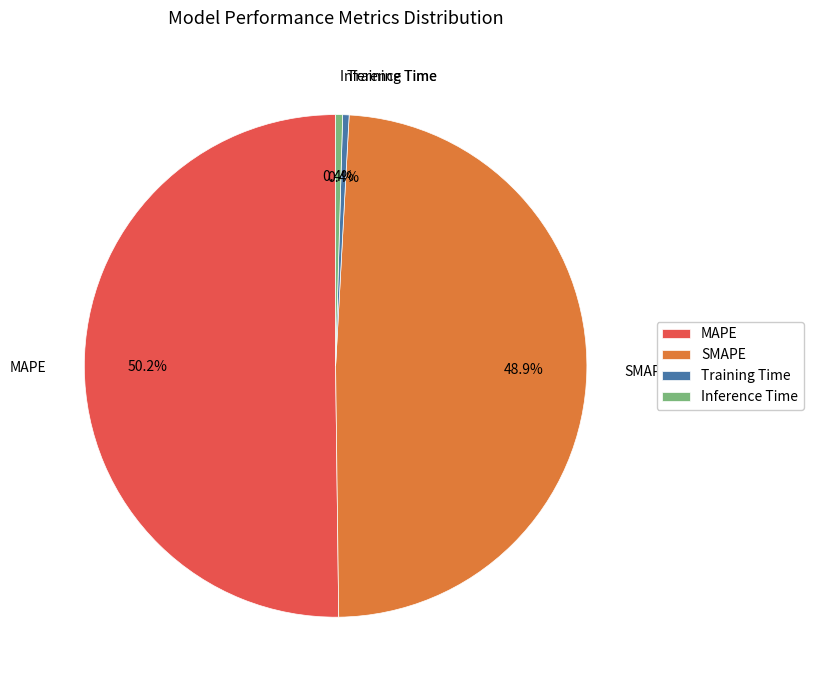

Count the number of slices in the pie.

4